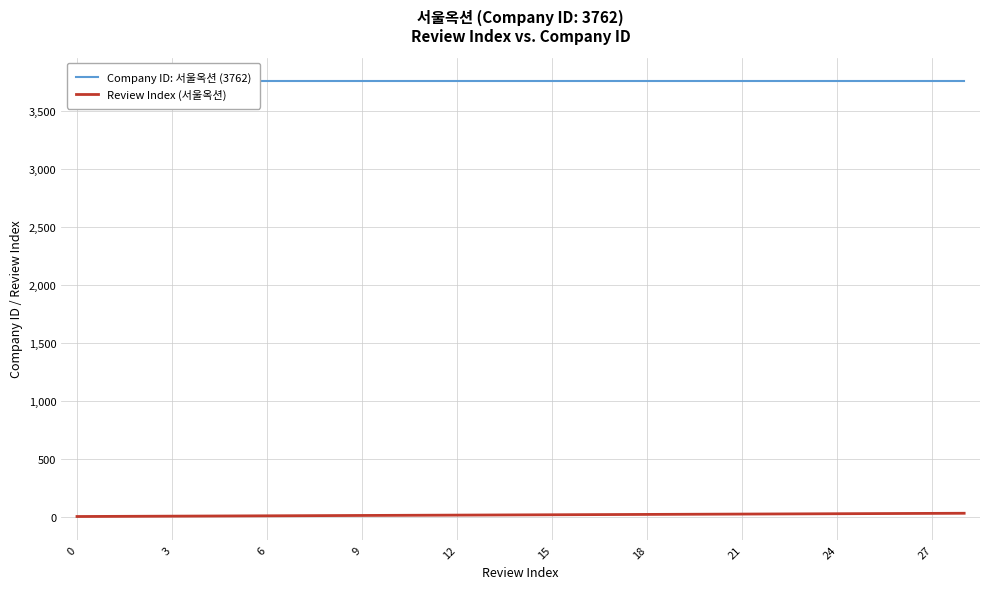

True or false: Review Index (서울옥션) and Company ID: 서울옥션 (3762) cross at least once.

False